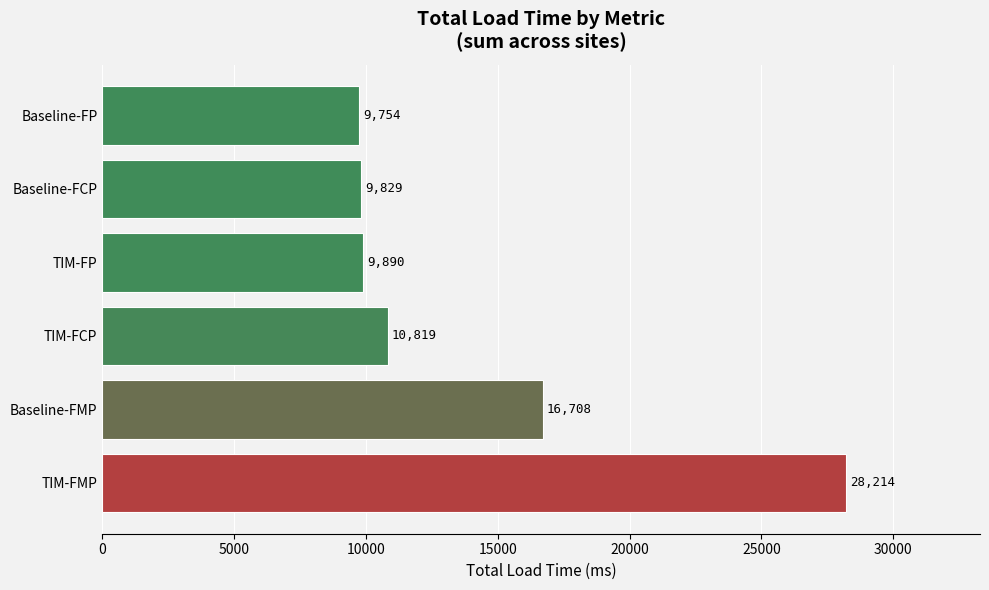

Rank the categories by value from lowest to highest.

Baseline-FP, Baseline-FCP, TIM-FP, TIM-FCP, Baseline-FMP, TIM-FMP